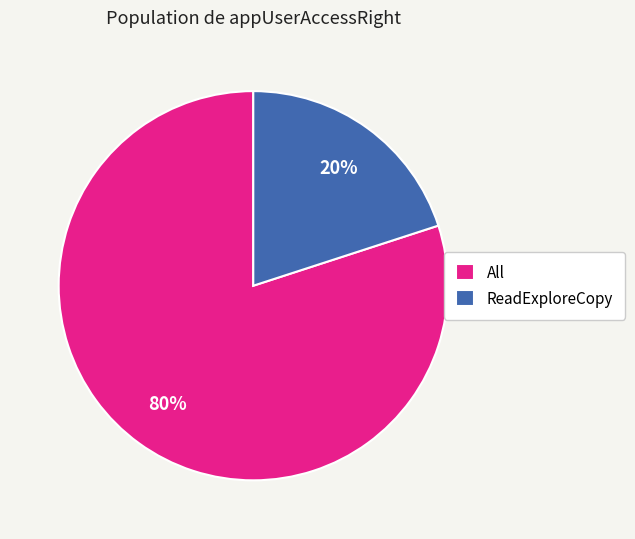

To the nearest percent, what portion does All represent?

80%